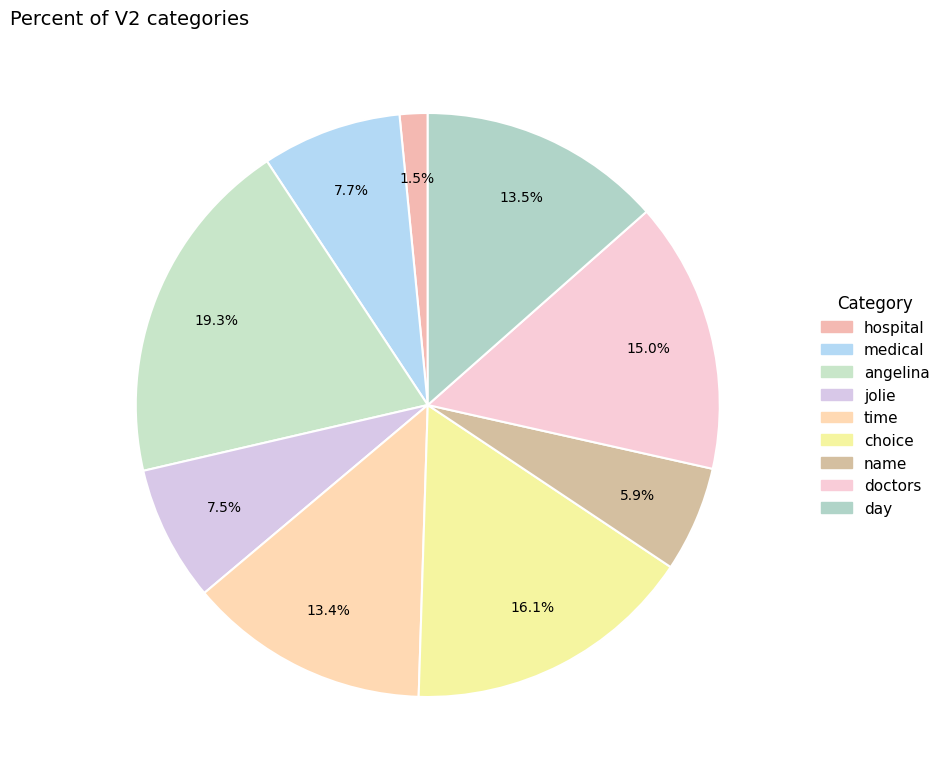

What is the smallest slice in the pie chart?

hospital